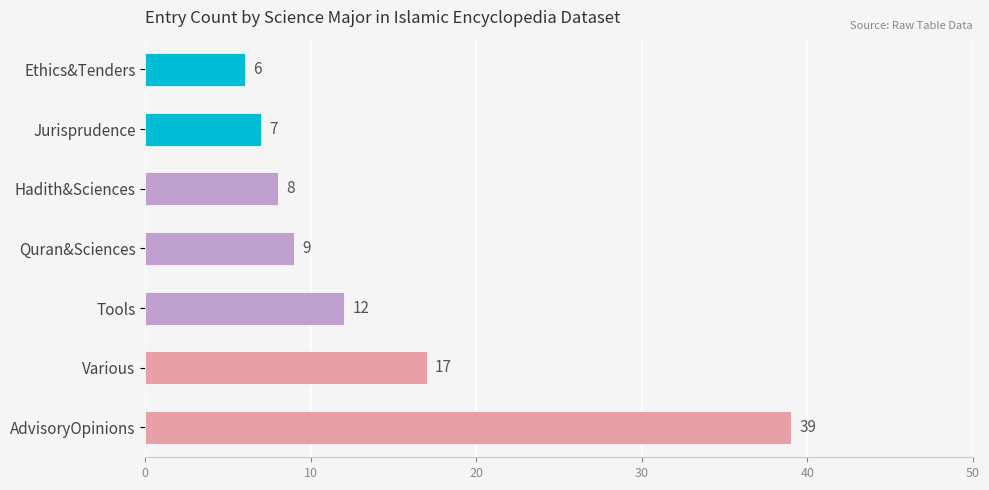

Reading bottom to top, extract all data points from this chart.

39	17	12	9	8	7	6